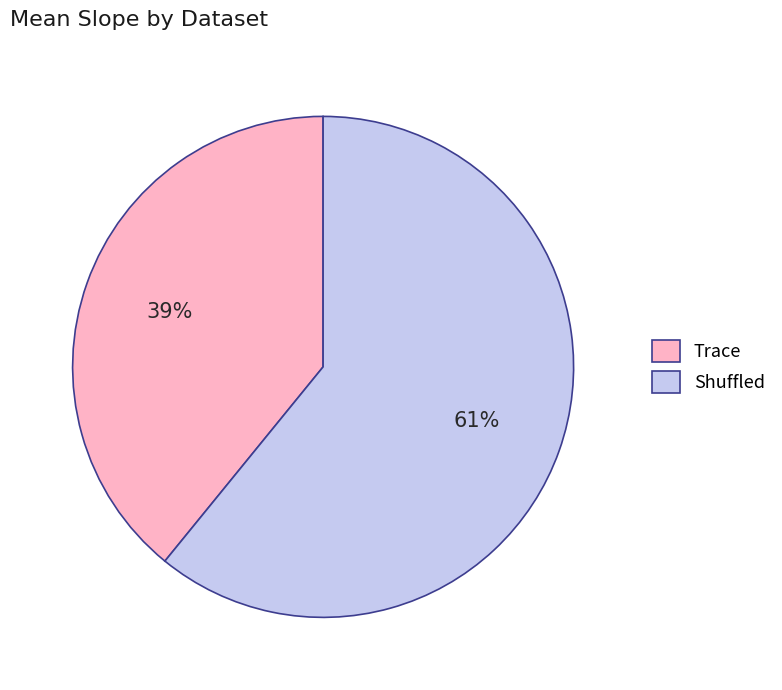

What is the ratio of the value at Shuffled to the value at Trace?

1.6